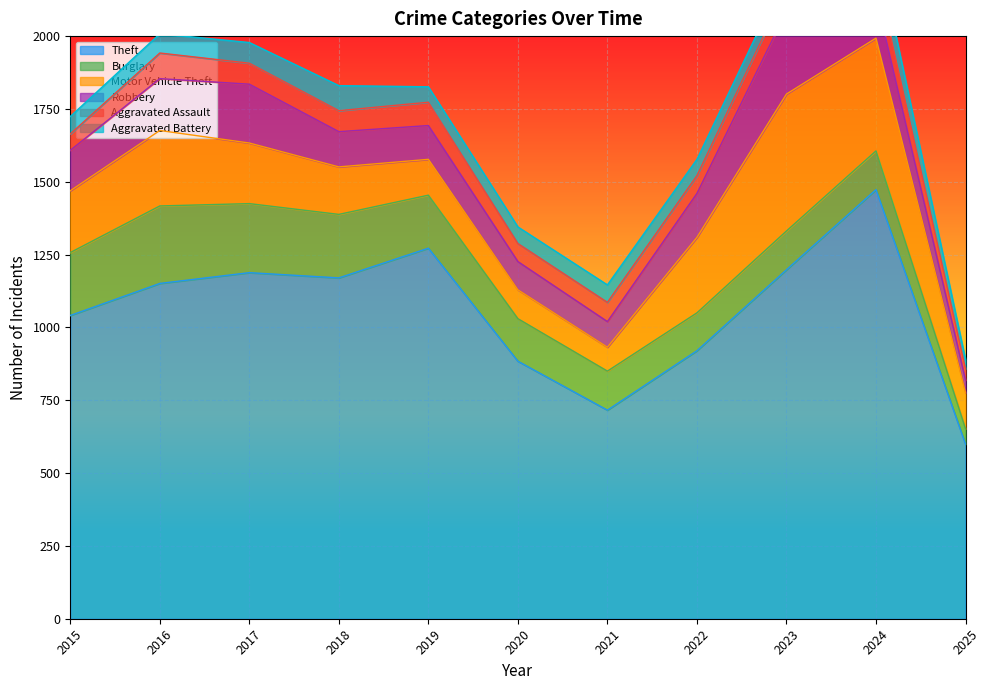

In Aggravated Assault, how many points are lower than both neighbors (excluding endpoints)?

2